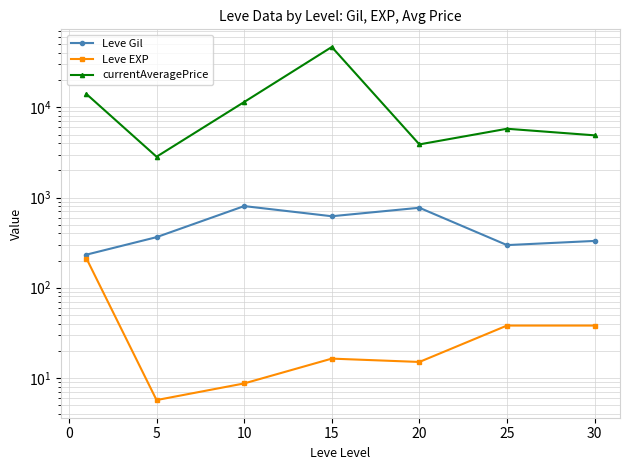

True or false: Leve Gil and currentAveragePrice intersect in this chart.

False